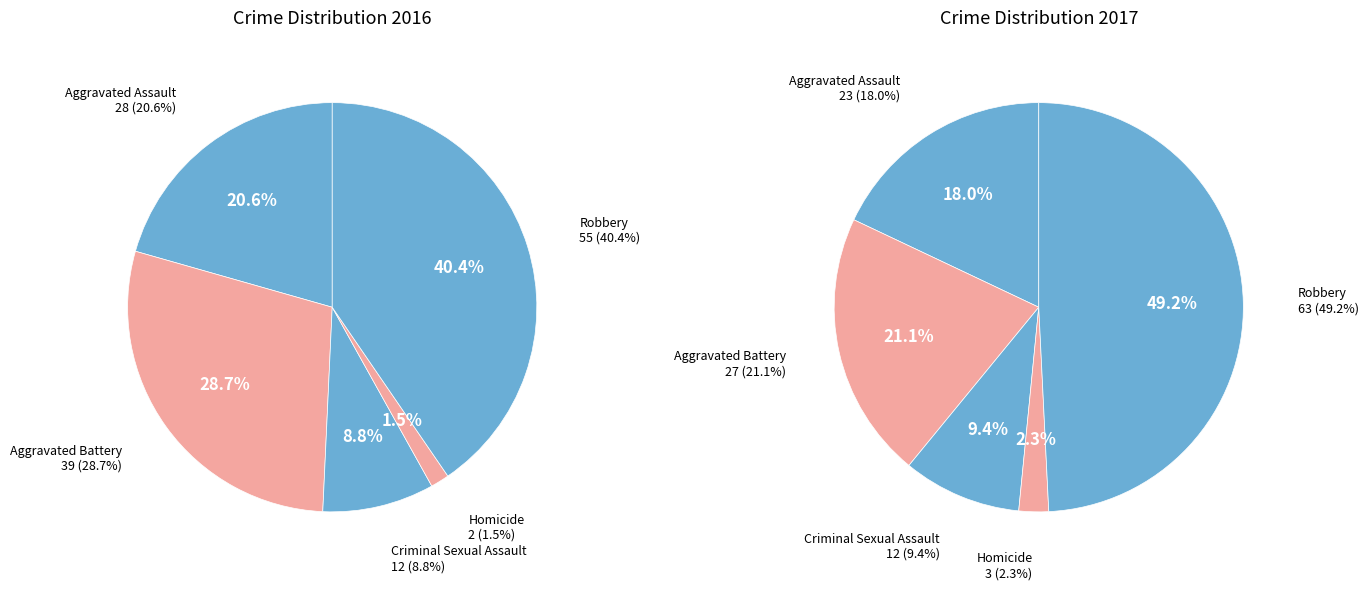

What portion of the pie excludes Aggravated Battery?

71.3%